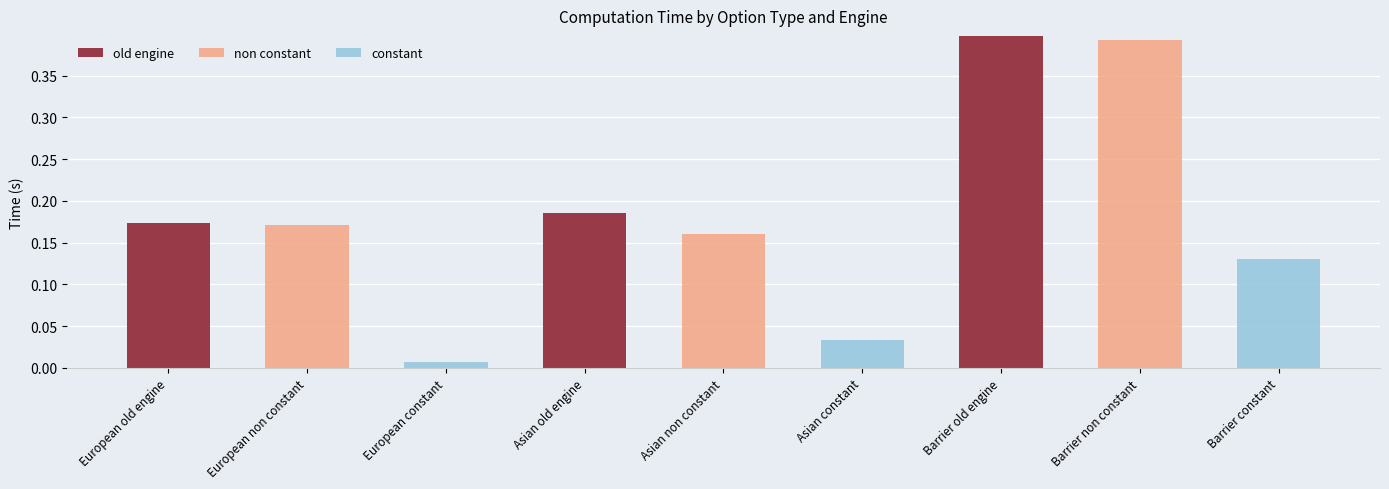

Which category has the highest value in the old engine series?

Barrier old engine